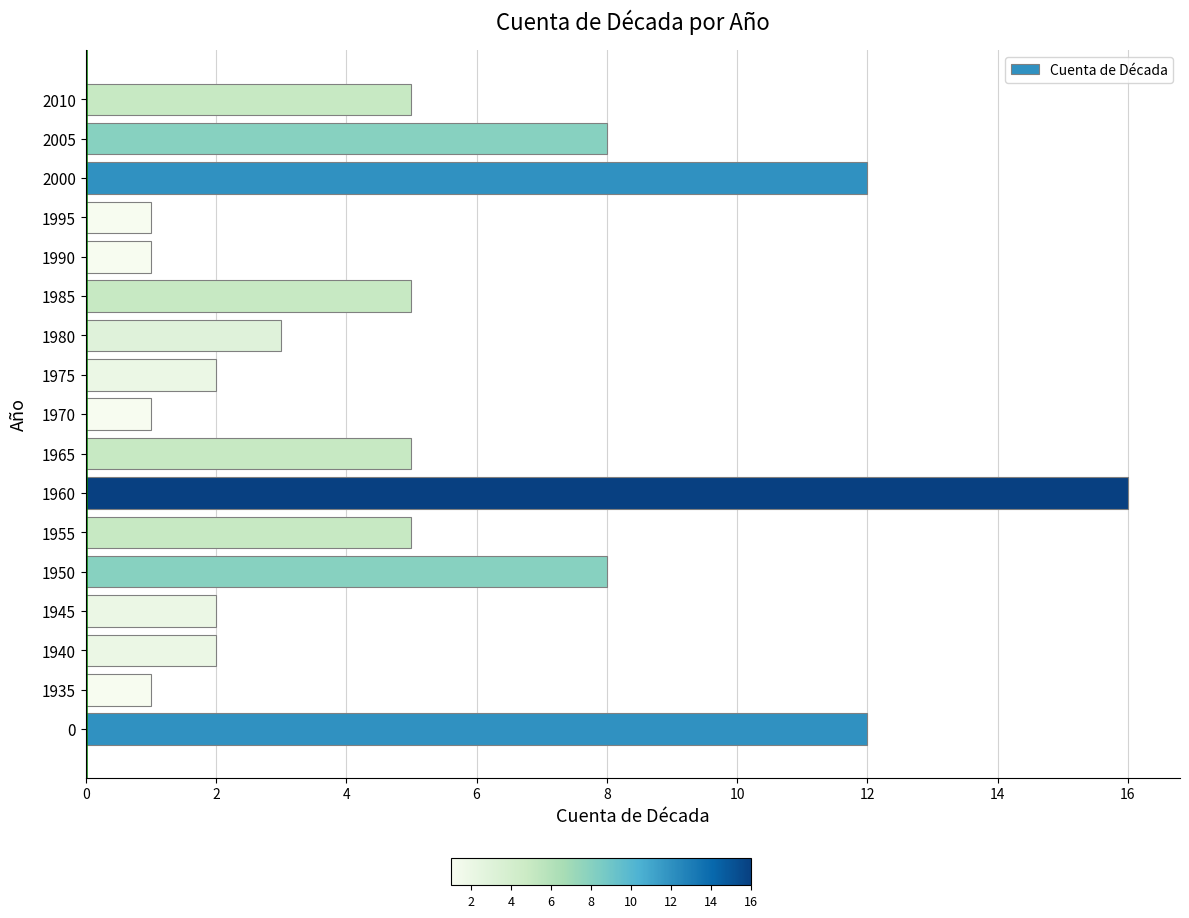

What is the sum of the values at 1940 and 1960?

18